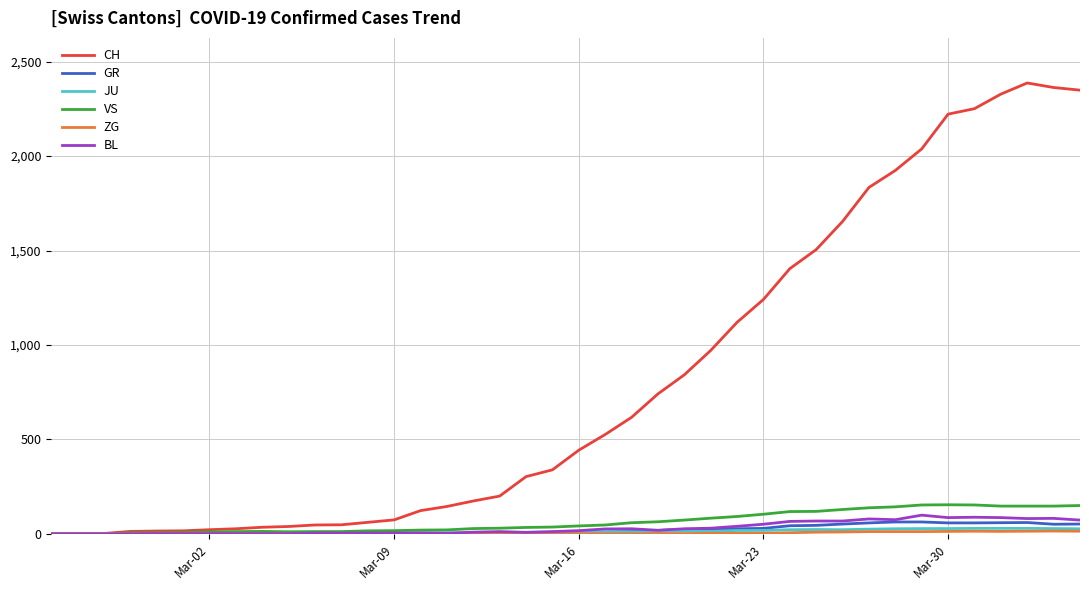

Which series has the largest range (max minus min)?

CH